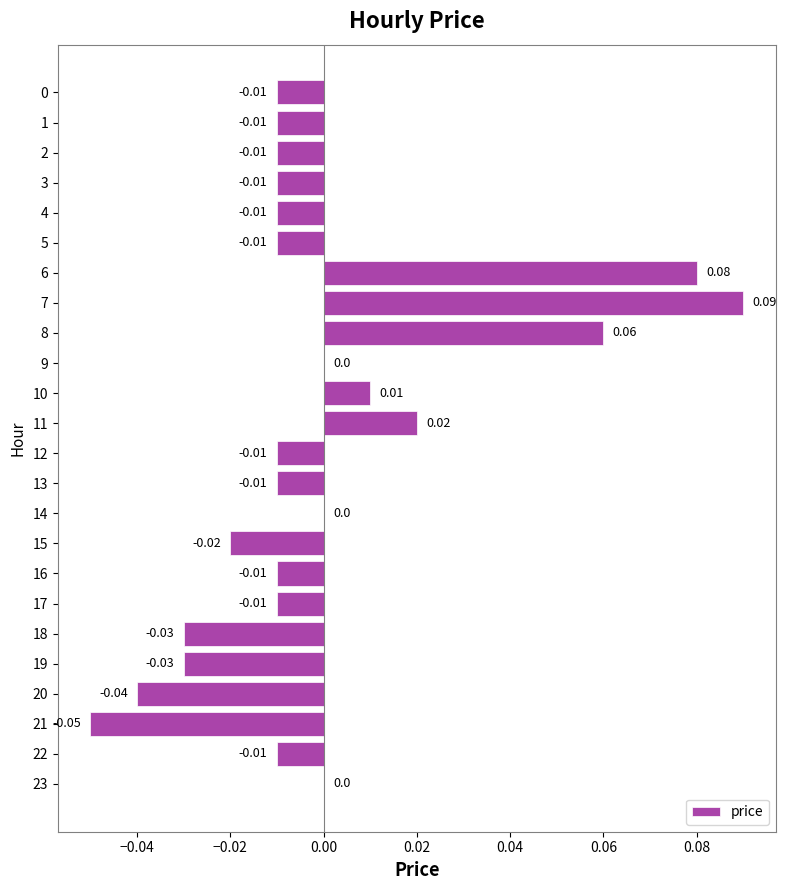

Which has a higher value, 7 or 1?

7